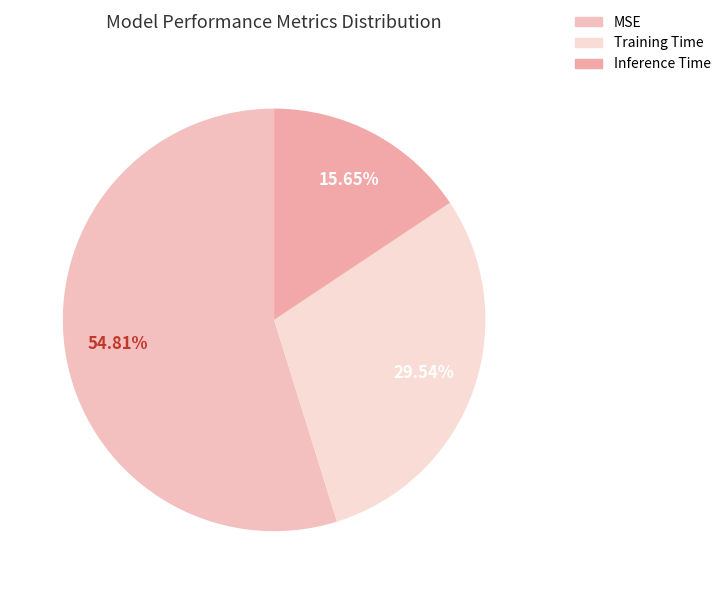

Rank the categories by value from lowest to highest.

Inference Time, Training Time, MSE